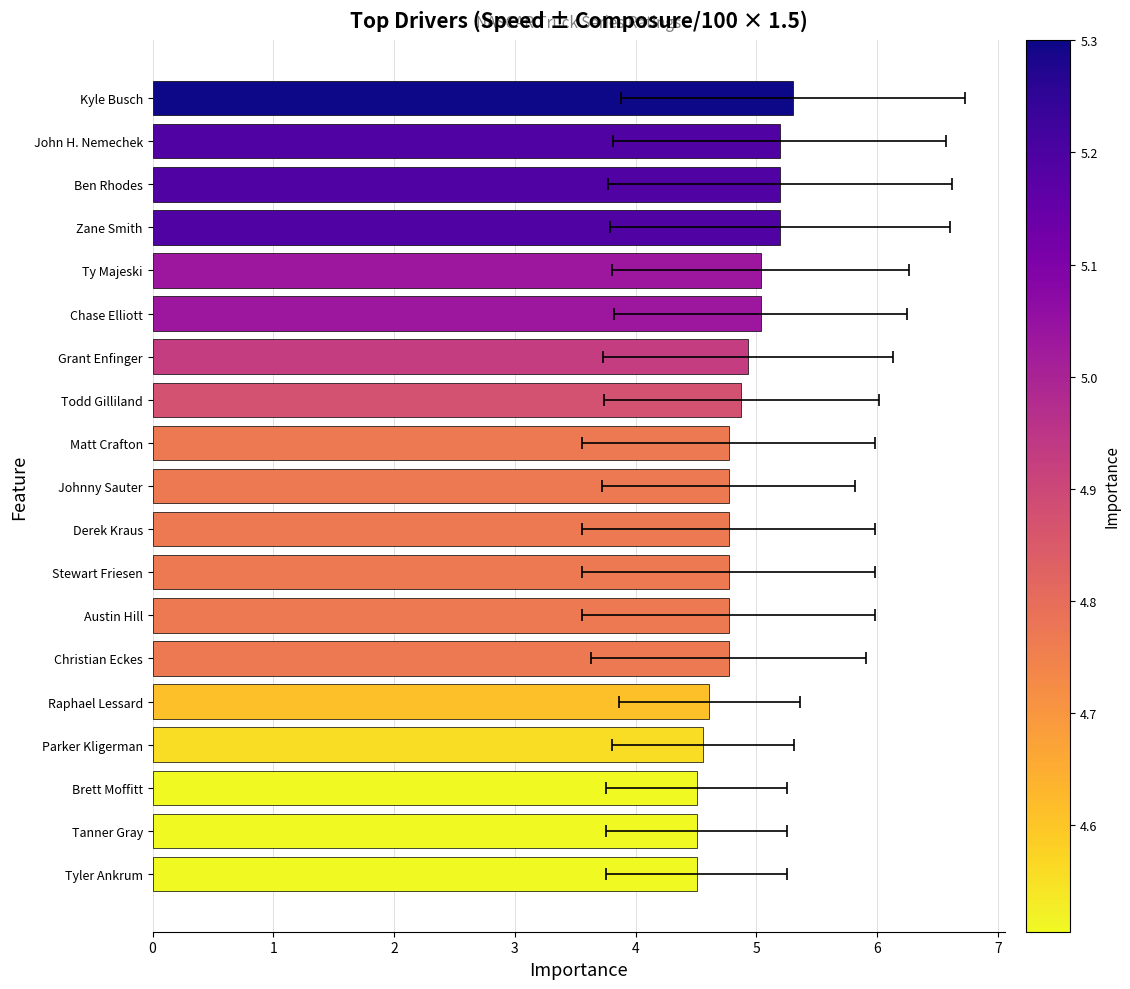

Reading left to right, list all the values displayed in this chart.

5.3	5.2	5.2	5.2	5.0	5.0	4.9	4.9	4.8	4.8	4.8	4.8	4.8	4.8	4.6	4.6	4.5	4.5	4.5